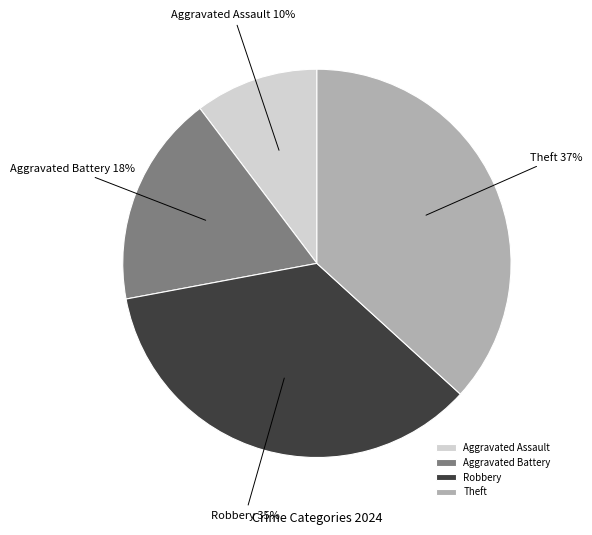

How many slices are in this pie chart?

4